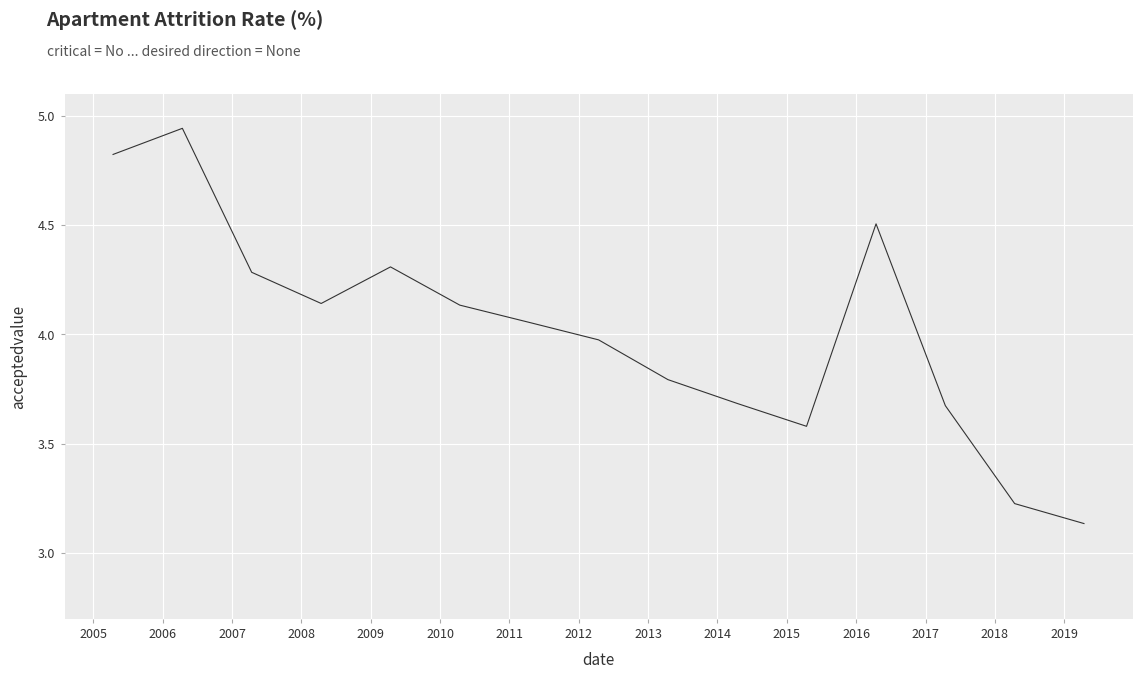

Does the chart have visible grid lines?

Yes